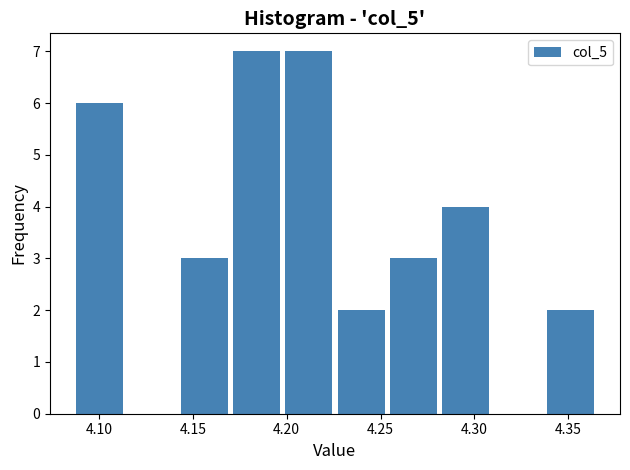

What is the height of the bar covering 4.140 to 4.170 on the x-axis? Neither the bar edges nor the heights are printed on the chart, so give them approximately, as read against the axes.

3